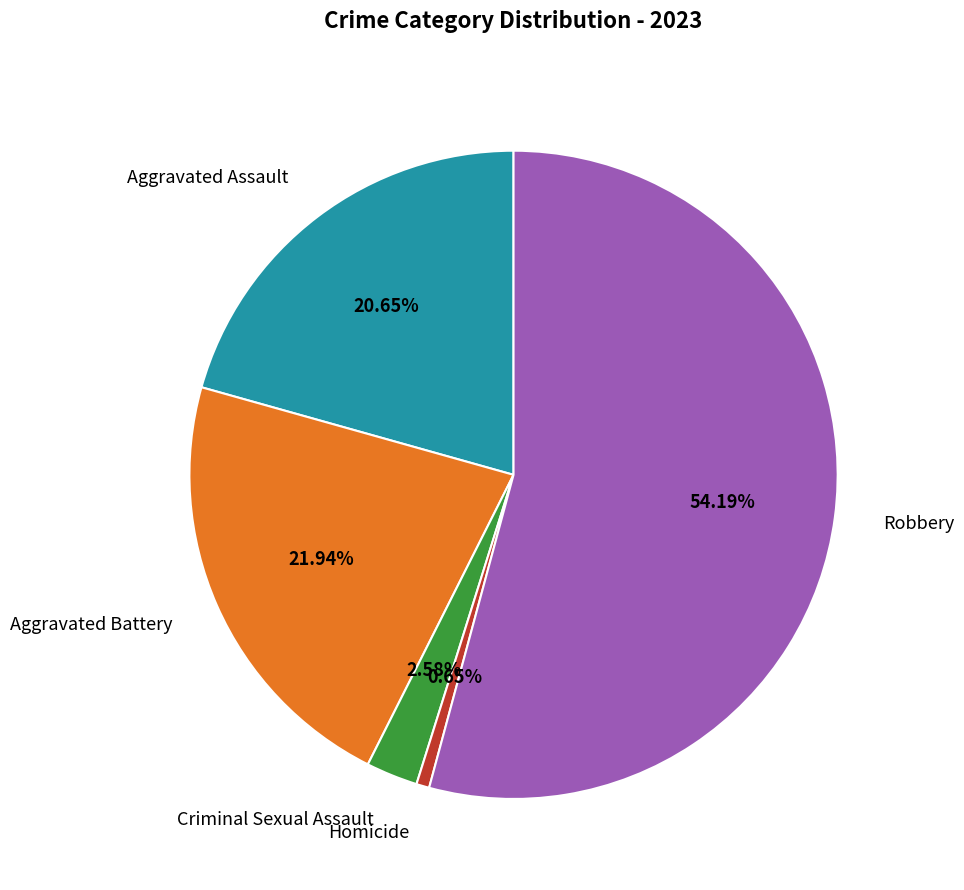

True or false: Aggravated Battery accounts for 22% of the total.

True